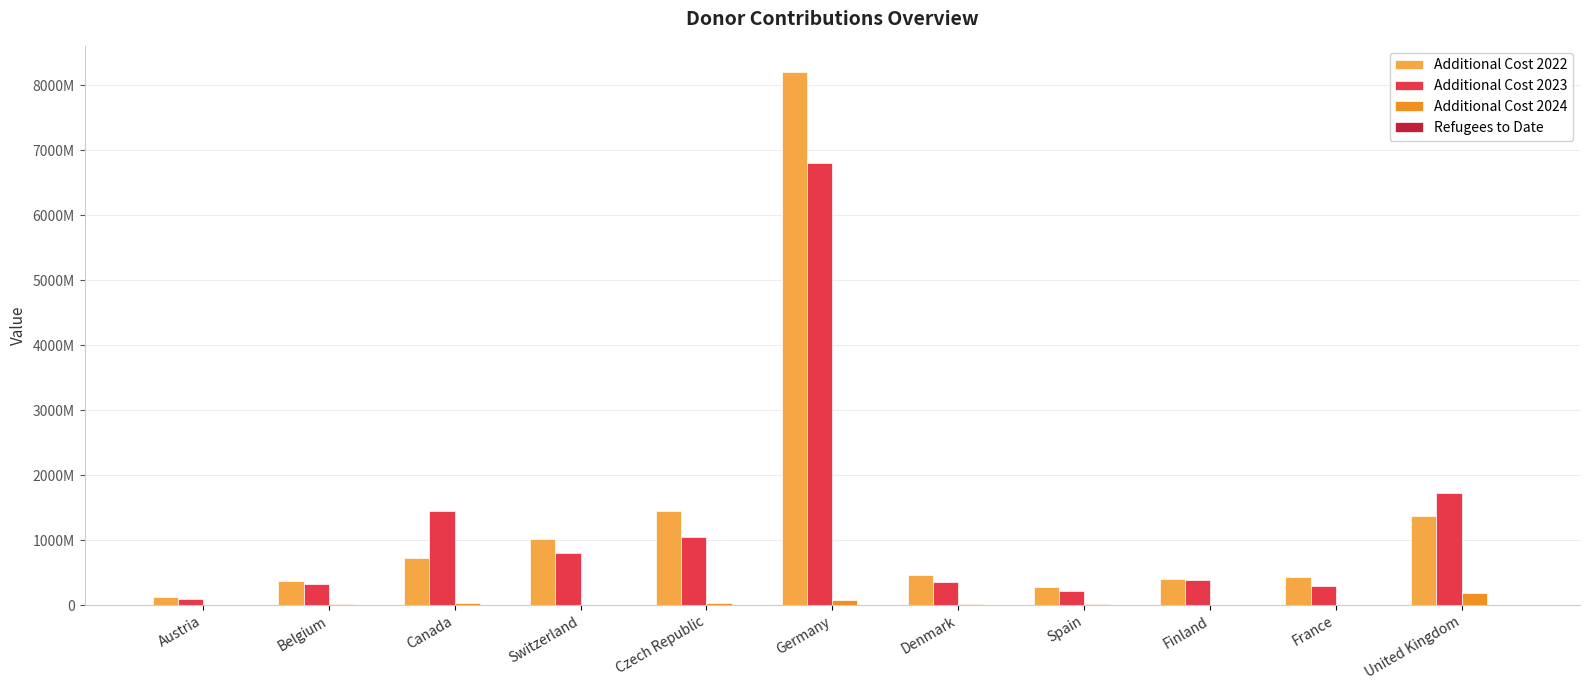

True or false: Refugees to Date has a value of 47111.0 at Finland.

True